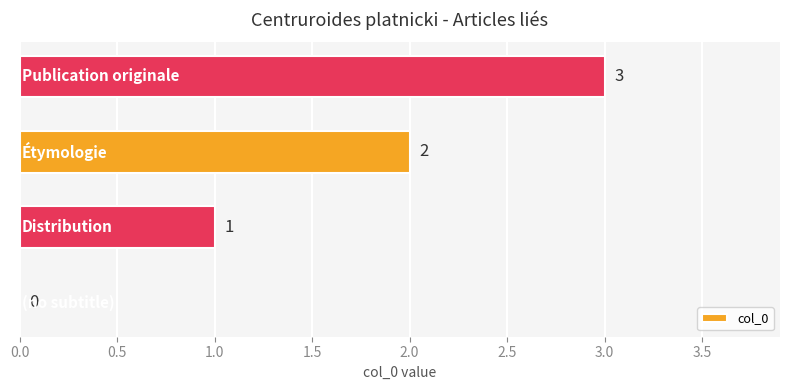

What is the greatest value displayed?

3